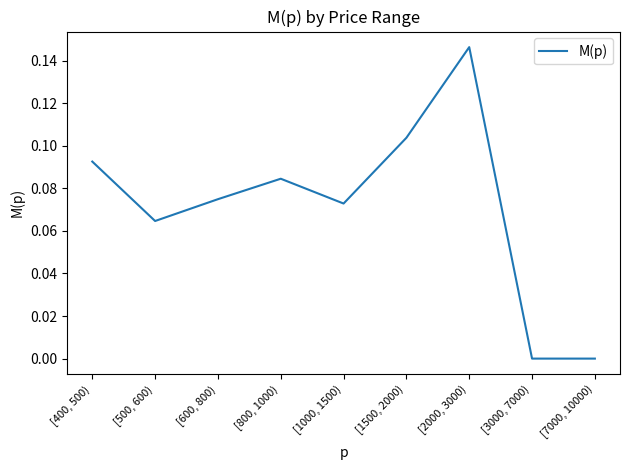

The chart shows a value of 0.1 at [7000, 10000). True or false?

False